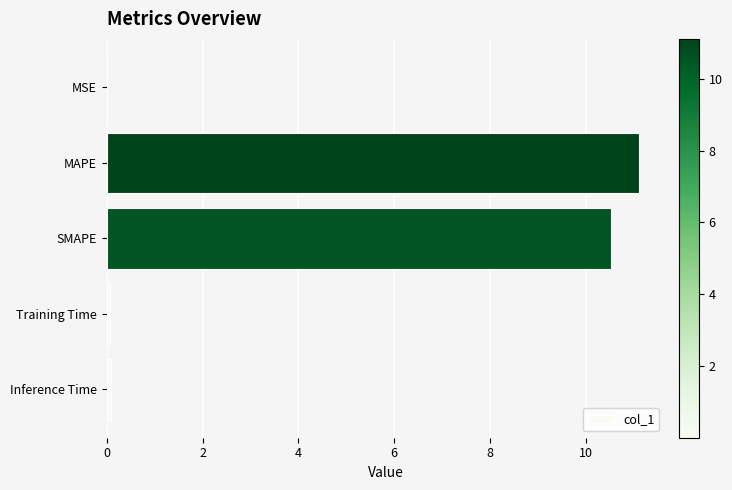

What value does the data have at SMAPE?

10.5